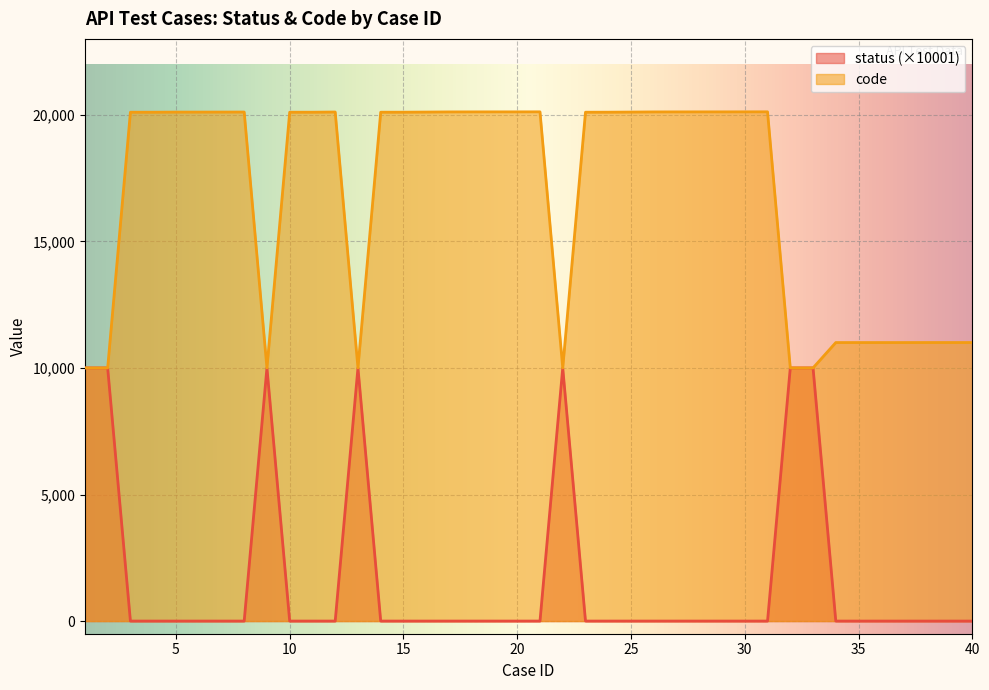

What is the sum of all code values?

669906